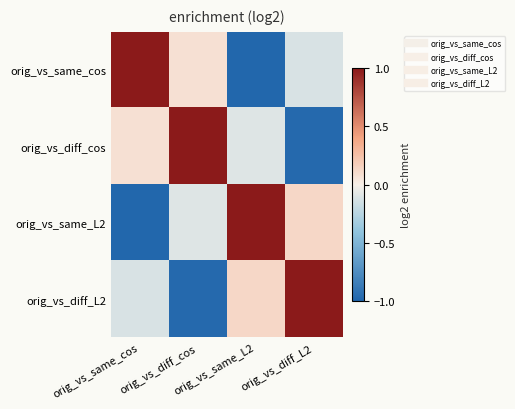

Between orig_vs_same_cos and orig_vs_diff_cos, which is larger?

orig_vs_same_cos